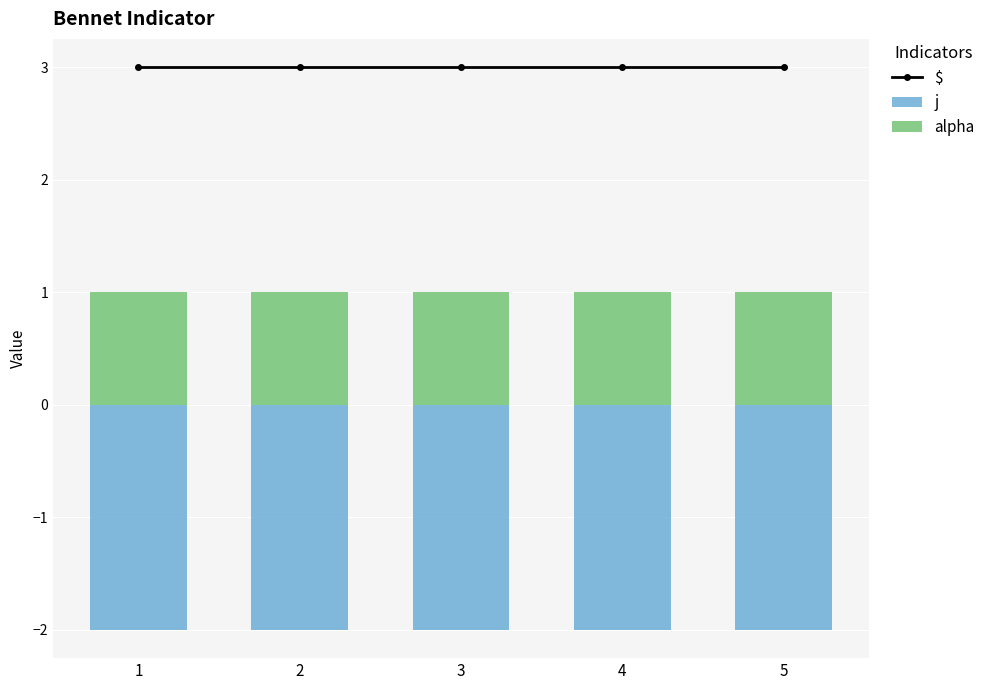

The value of alpha at 3 is 1. True or false?

True